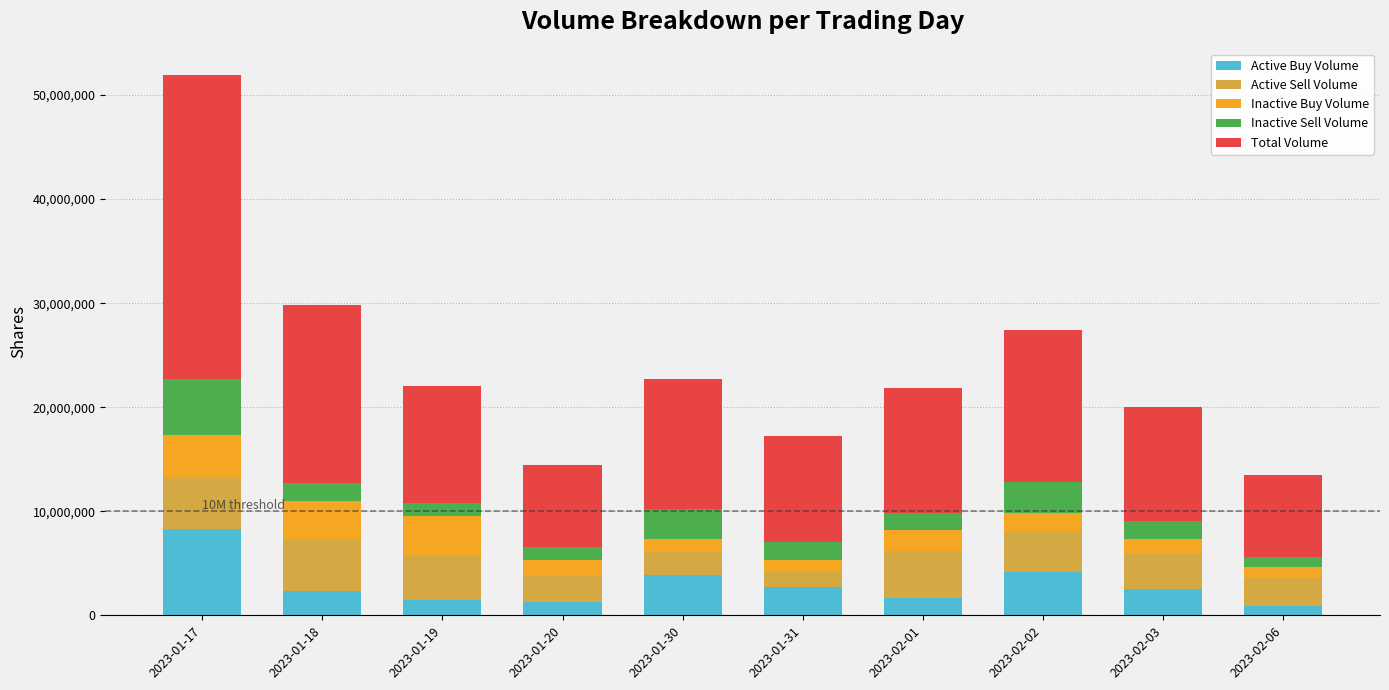

What is the total value across all series at 2023-01-17?

51884526